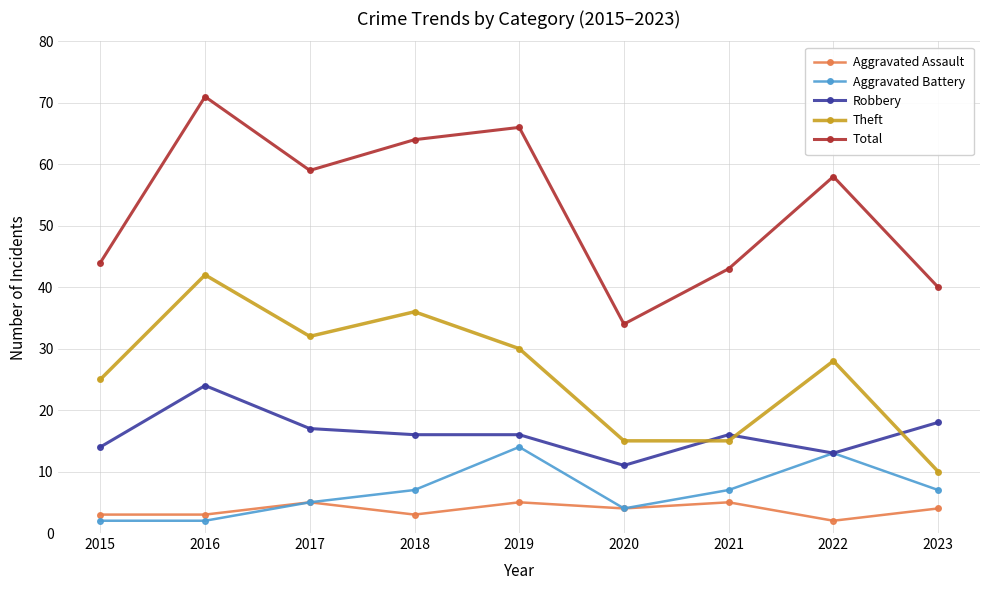

At which label does Total reach its peak?

2016